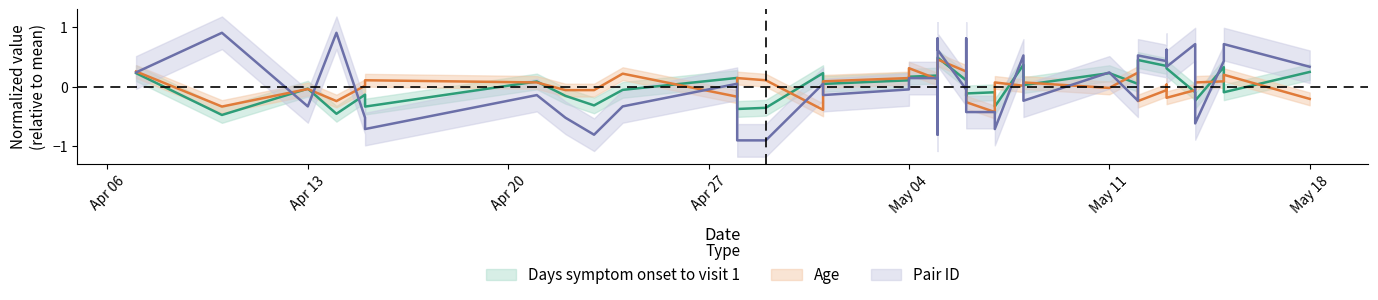

How many interior local peaks does the Age series have?

11